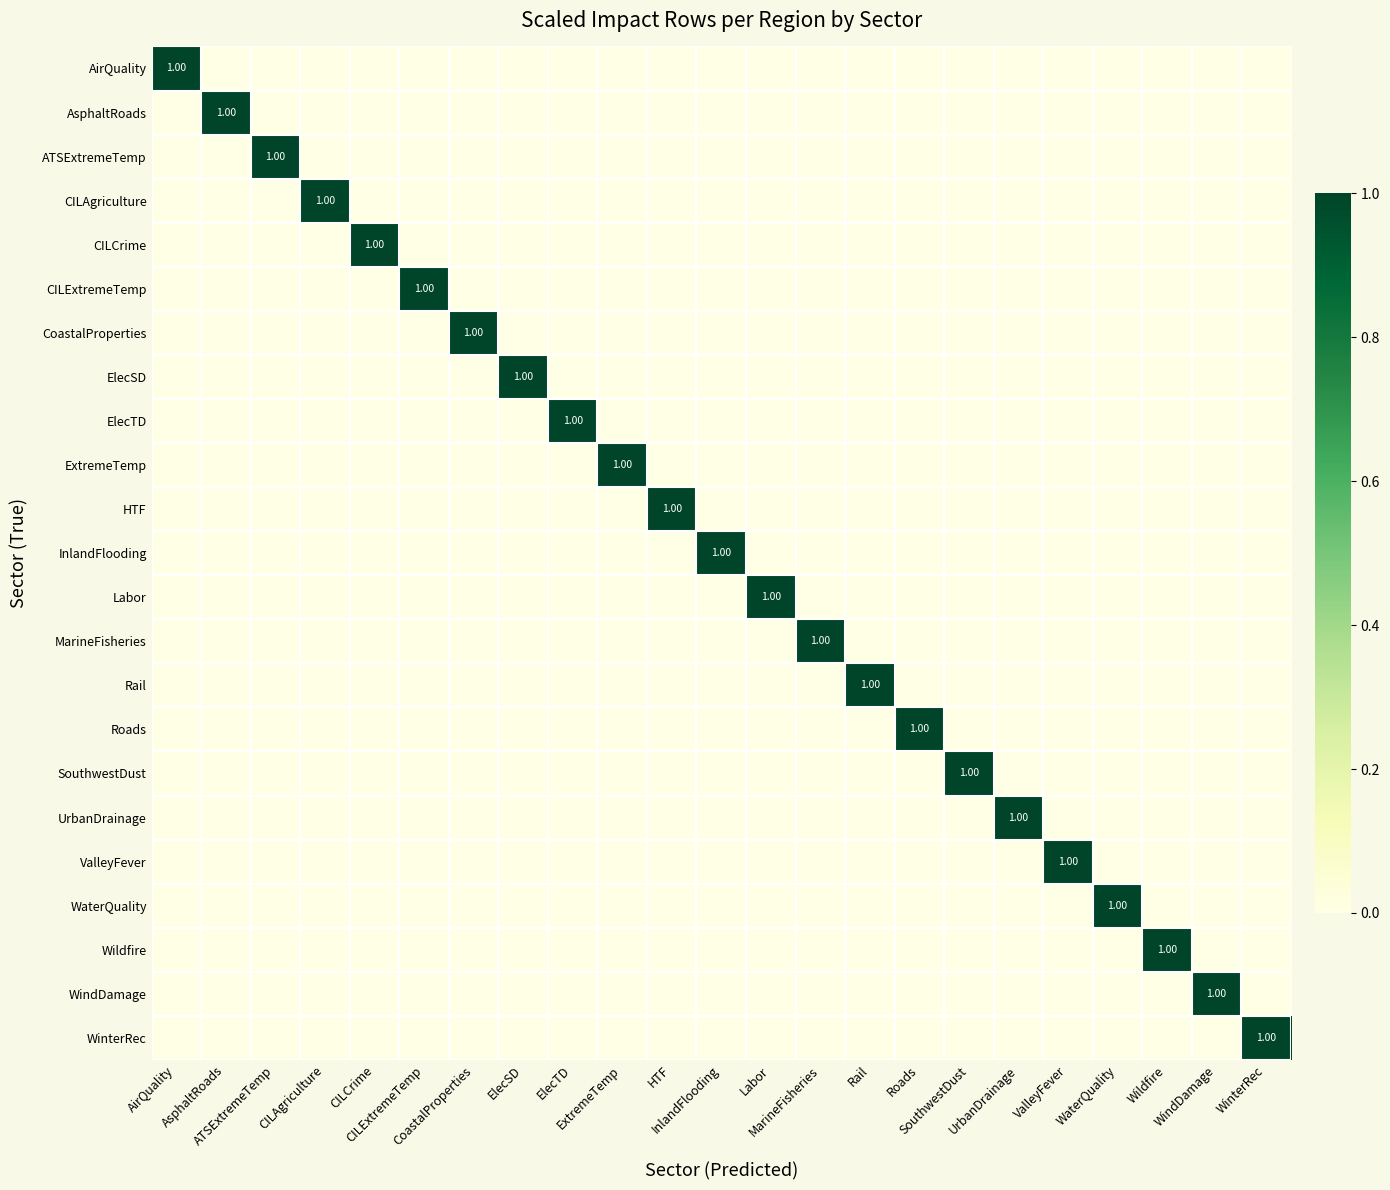

How many categories are shown in the chart?

23